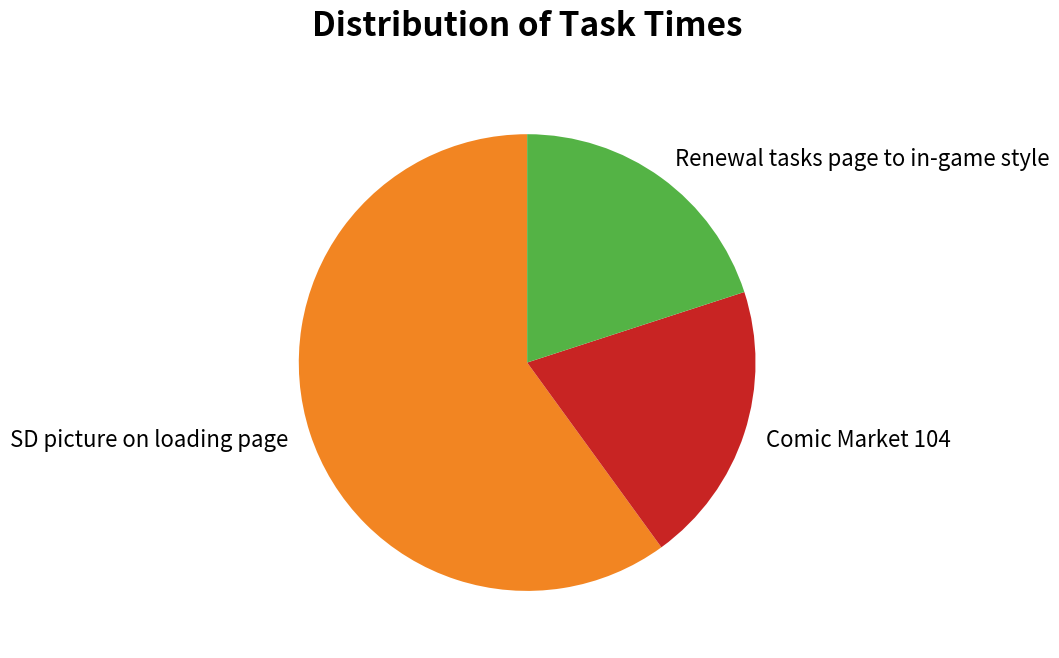

Which slice is the largest?

SD picture on loading page